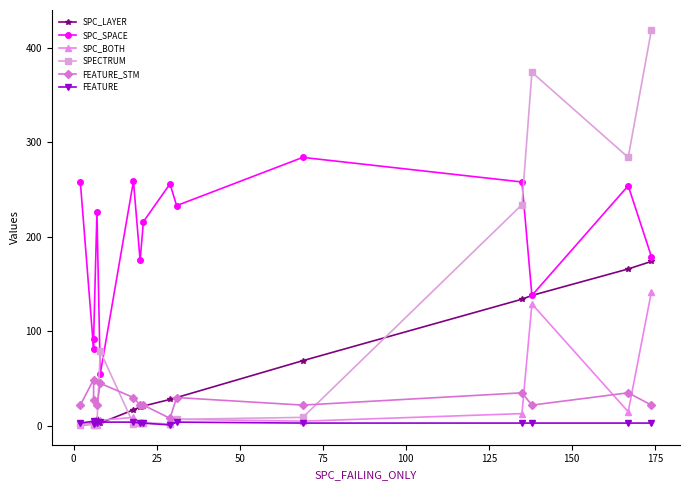

How many lines are shown in the chart?

6